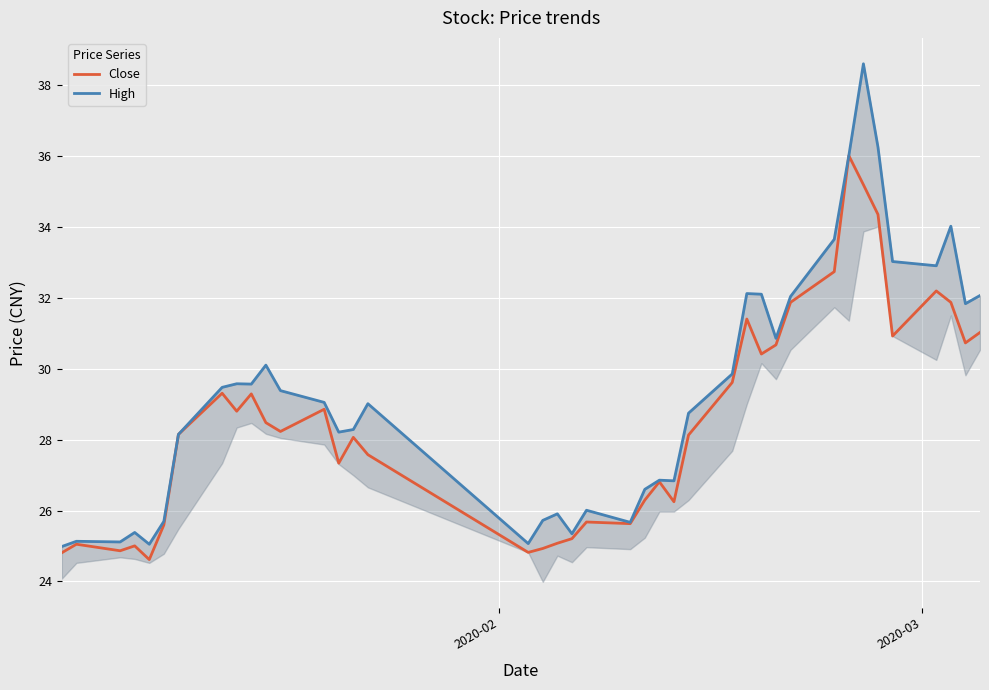

Which series has the largest total across all categories?

High